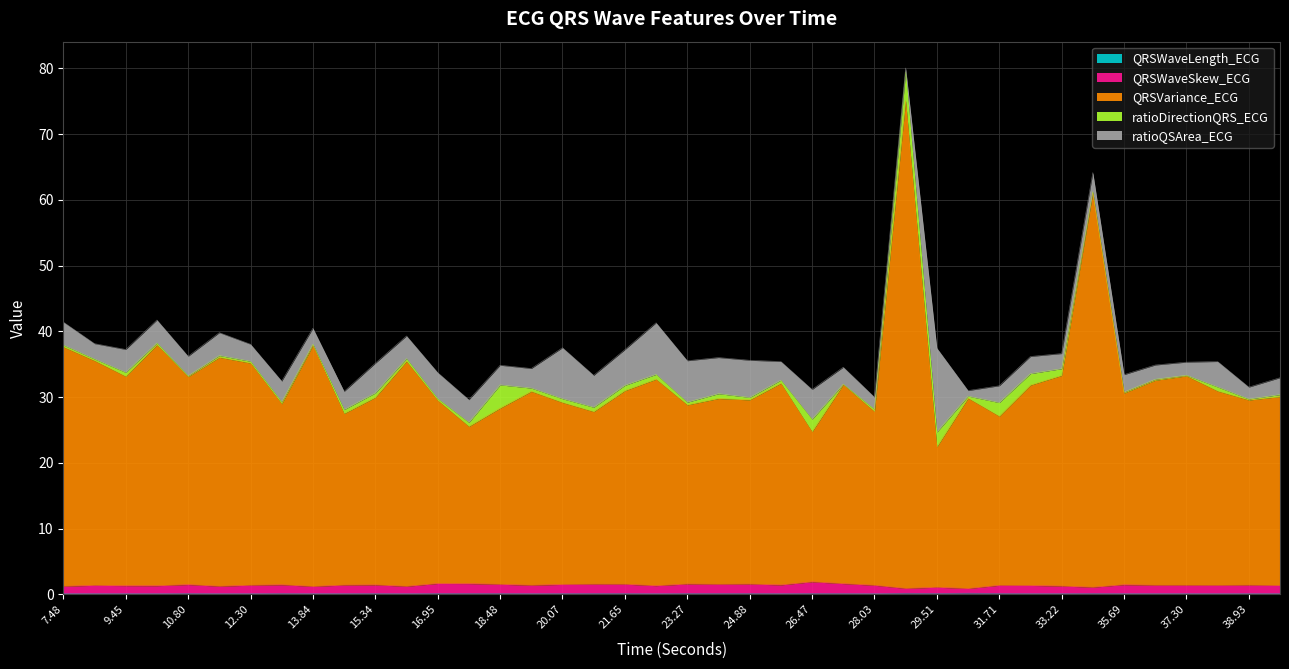

The value of QRSWaveLength_ECG at 8.15625 is 0.1. True or false?

False